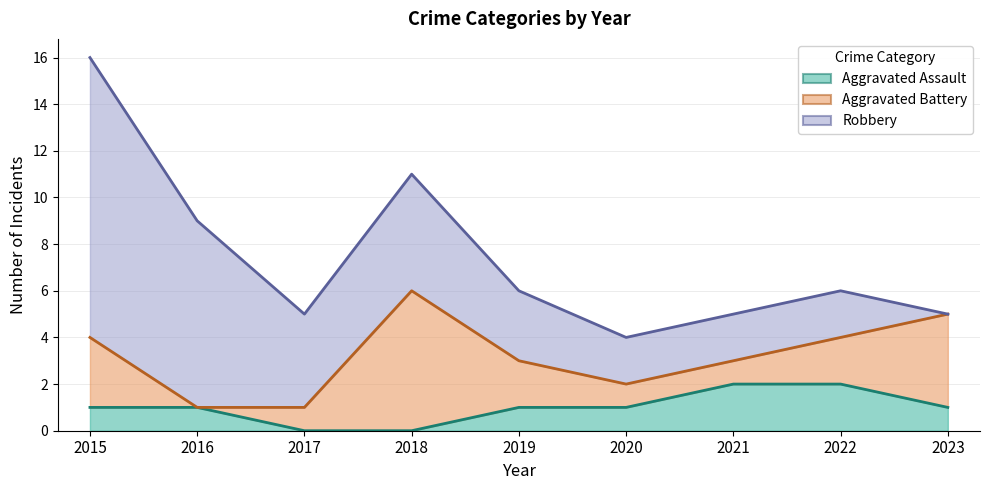

True or false: Aggravated Assault has a value of -1 at 2018.

False